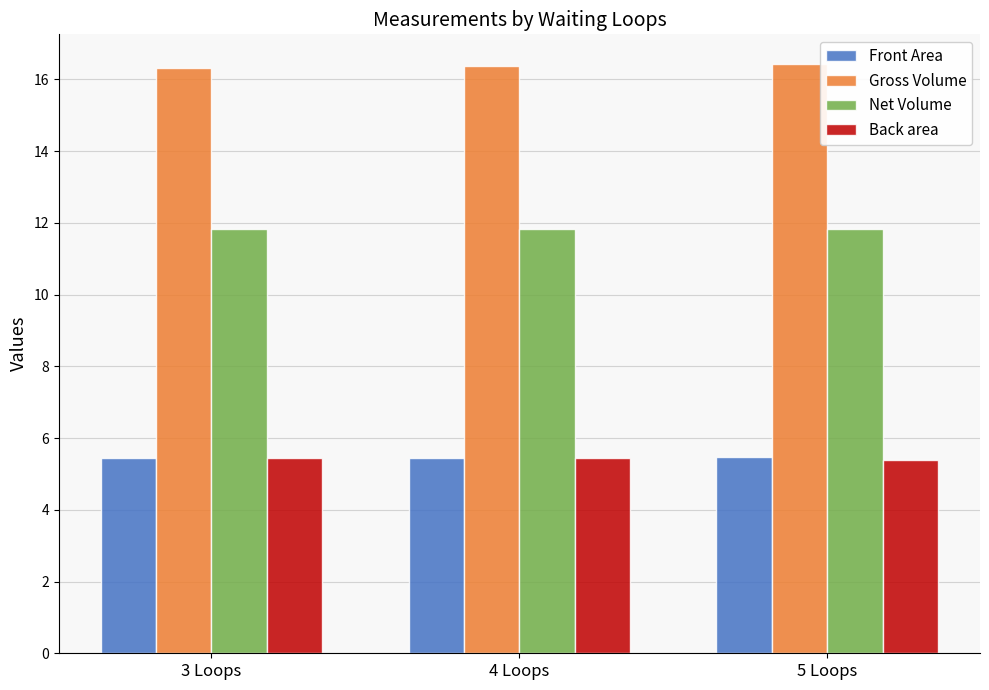

What is the value of the Net Volume bar at the 2nd from the left?

11.8